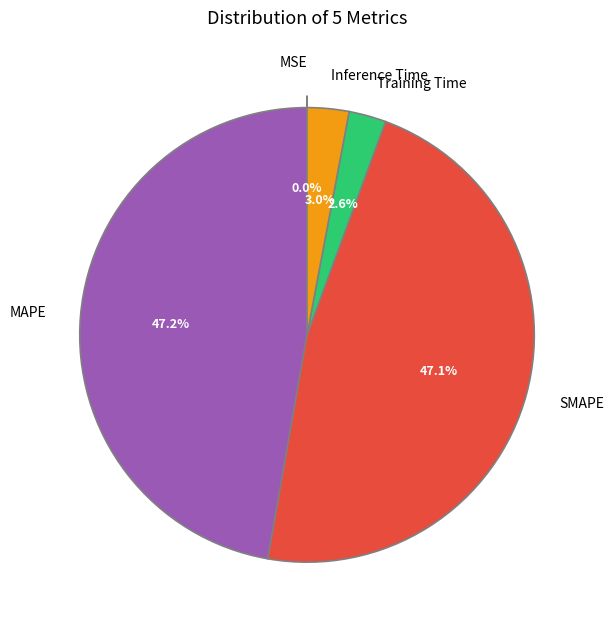

What percentage is the Inference Time slice, to the nearest percent?

3%